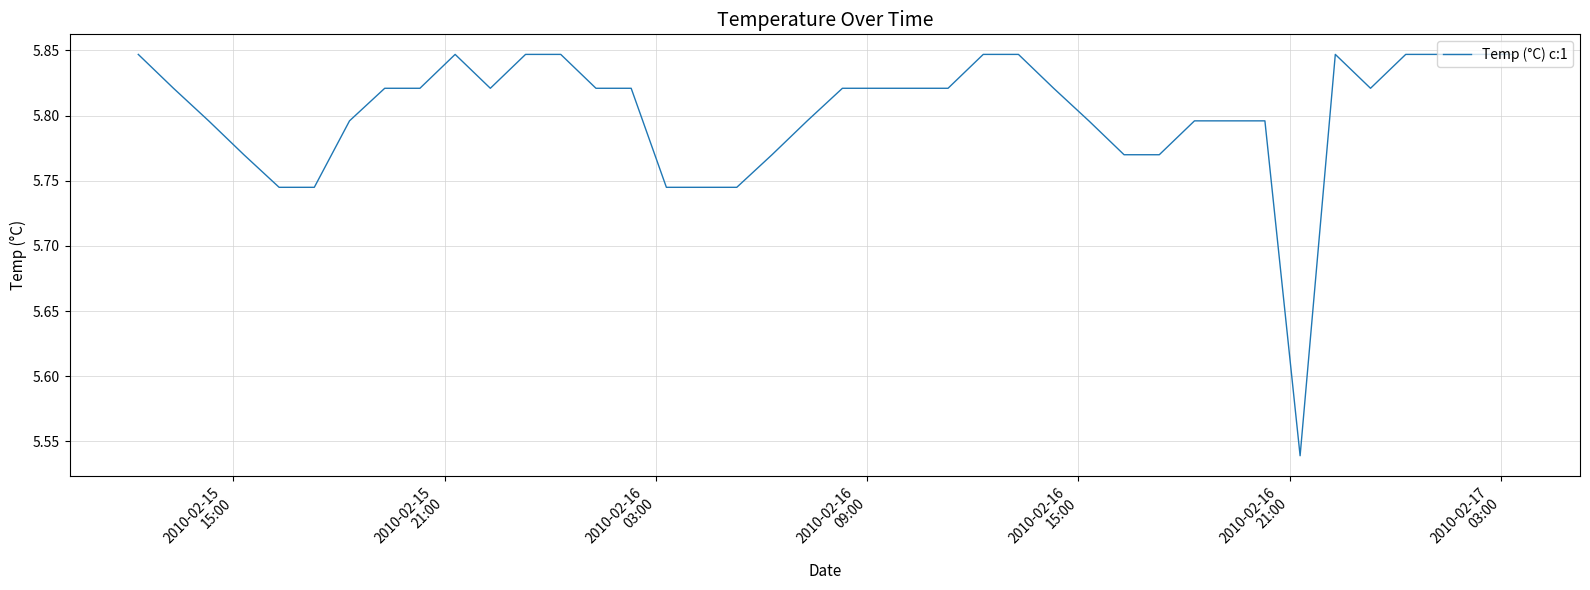

What is the difference between the maximum and minimum values?

0.3